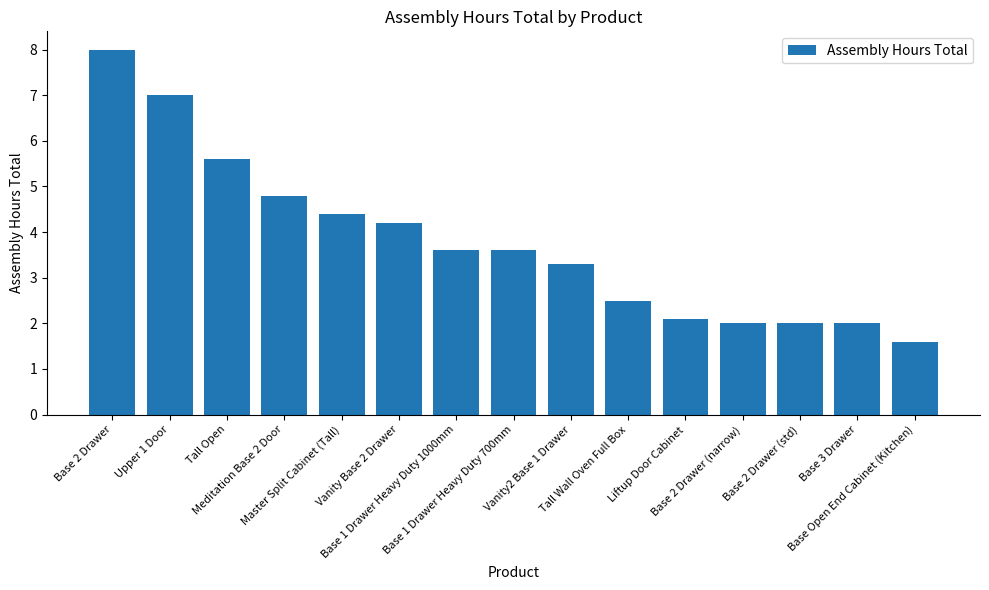

The value at Tall Open is 5.6. True or false?

True